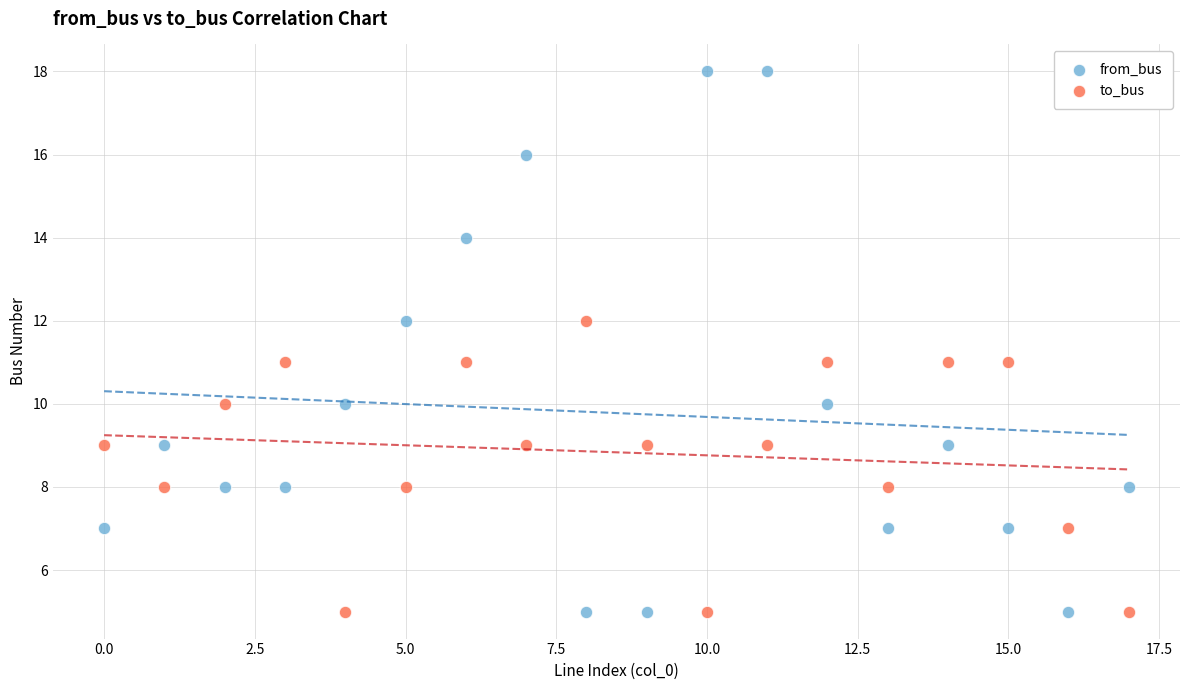

Across all data points, what is the range of Y values (max minus min)?

13